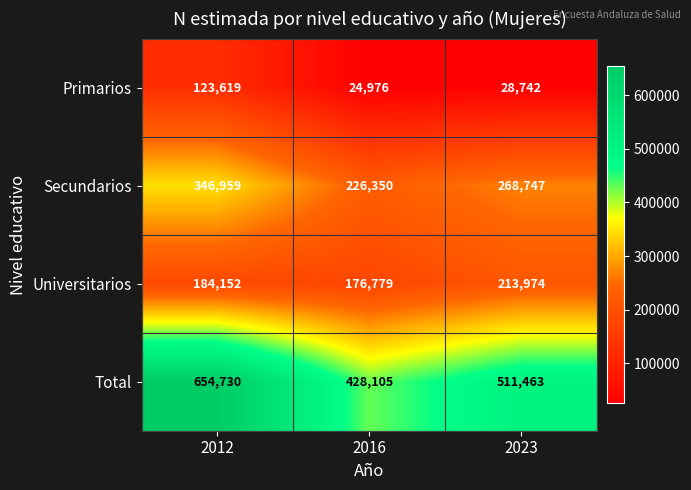

Which category has the lowest value across all series?

2016